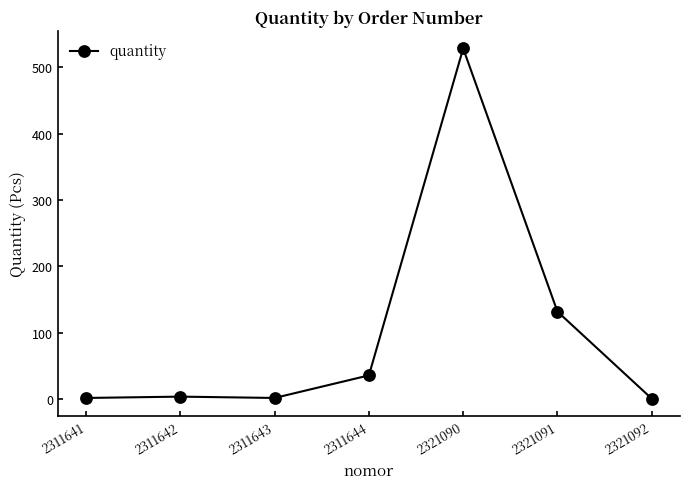

Approximately how many times larger is the value at 2321090 compared to 2321092?

528.0